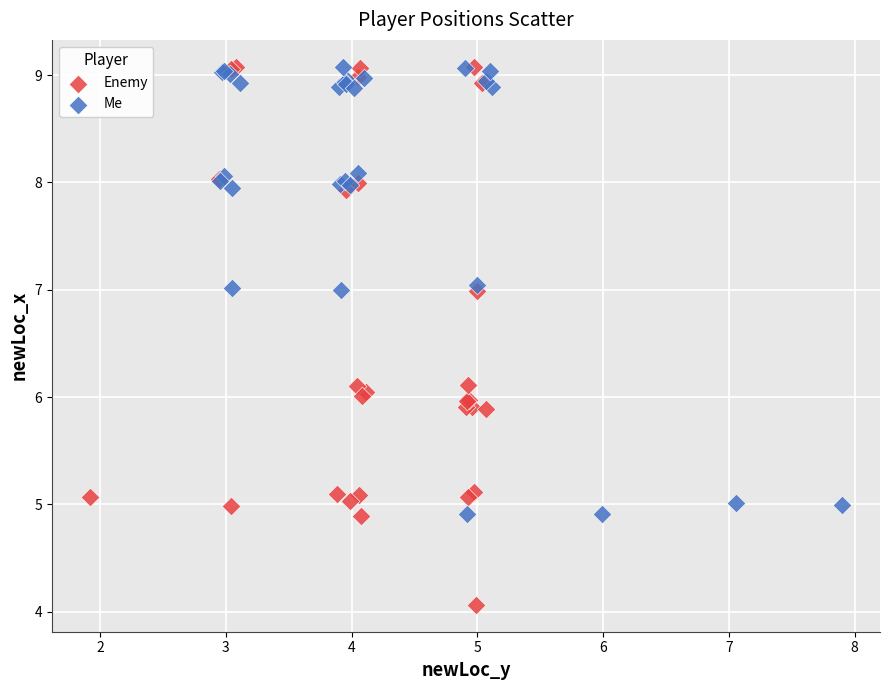

What are all the series names shown in the legend?

Enemy, Me